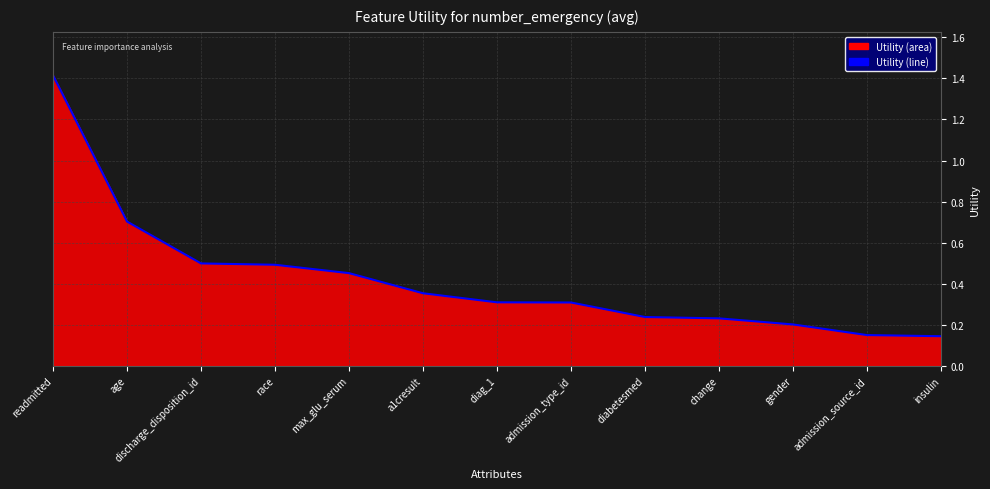

Reading left to right, transcribe all the data shown in this chart.

1.4	0.7	0.5	0.5	0.5	0.4	0.3	0.3	0.2	0.2	0.2	0.2	0.1